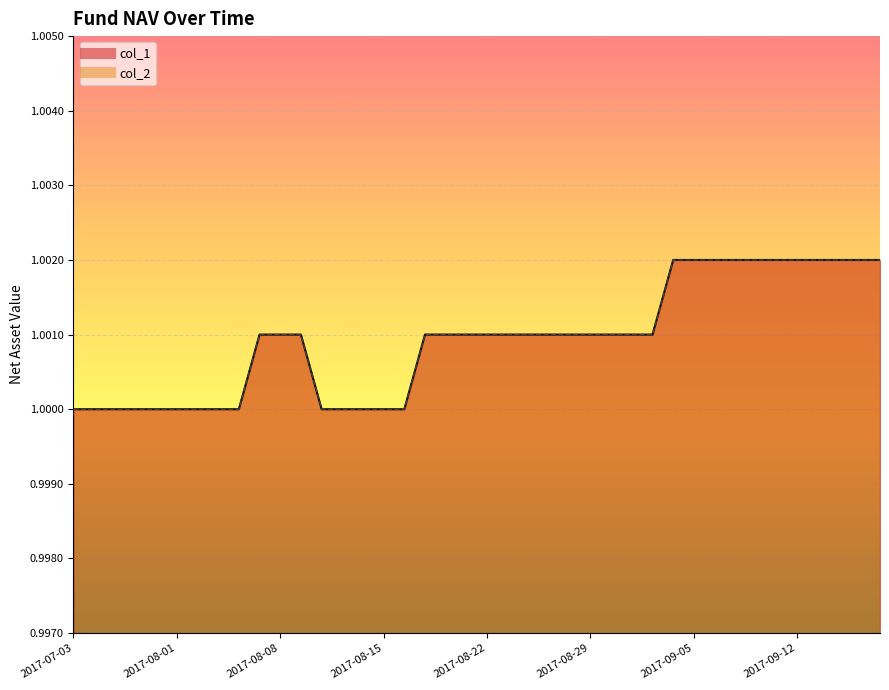

Which series has the largest total across all categories?

col_1